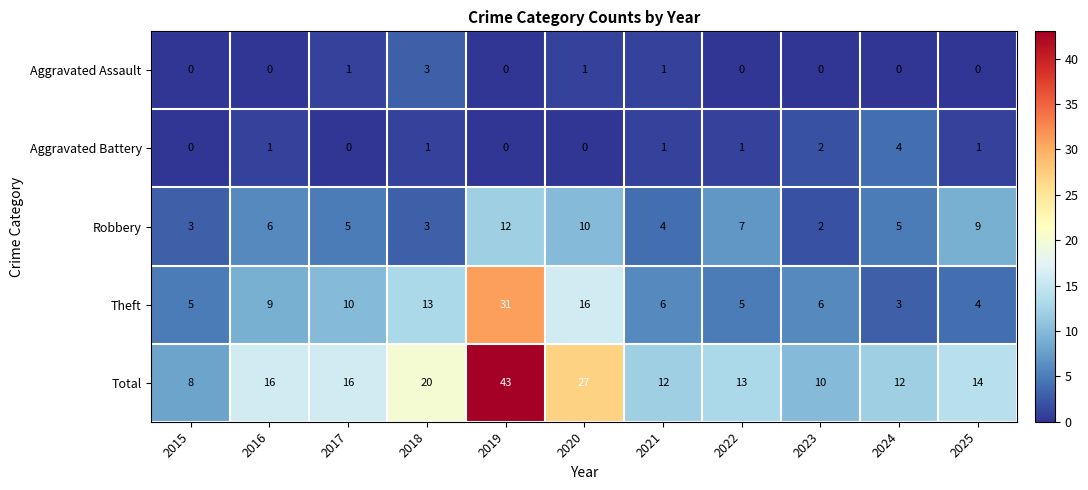

How many values in the Aggravated Battery series are below 1?

4